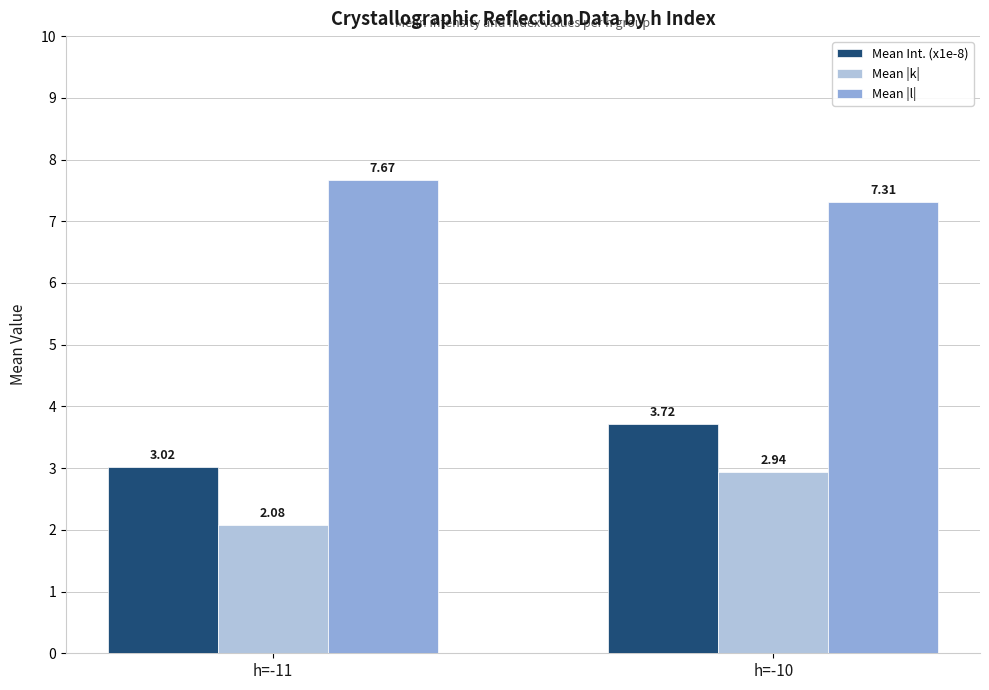

How many groups of bars are there?

2